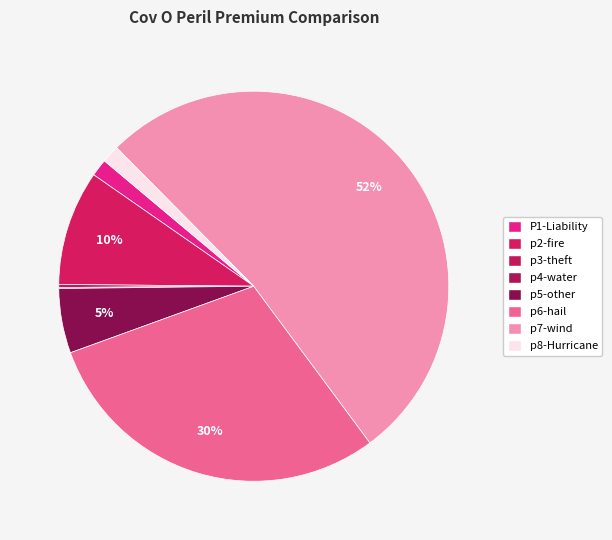

Which slice is the smallest?

p4-water